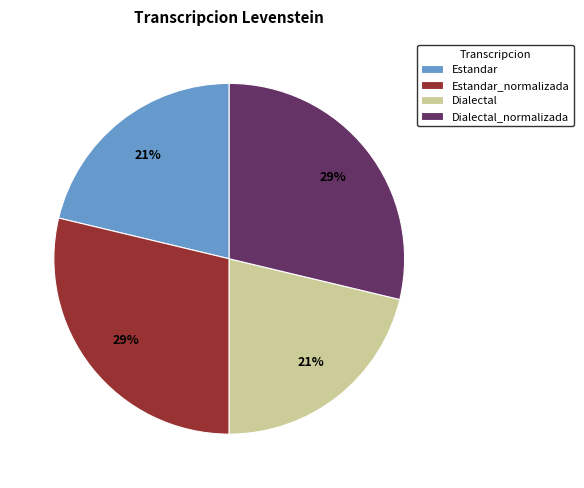

Is there a majority slice in this chart?

No